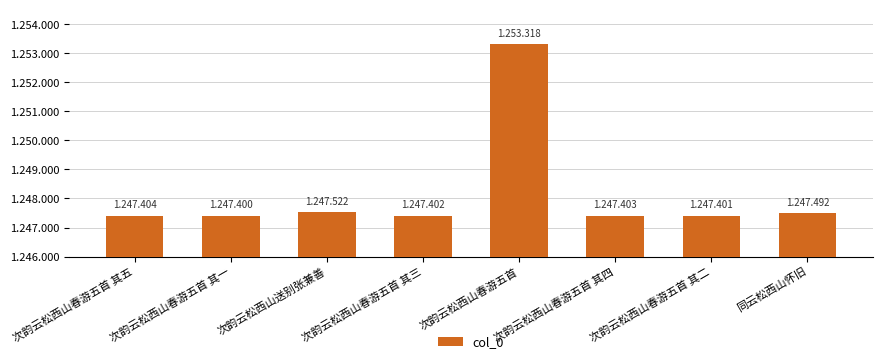

What is the change in value from 次韵云松西山春游五首 其三 to 次韵云松西山春游五首?

+5916